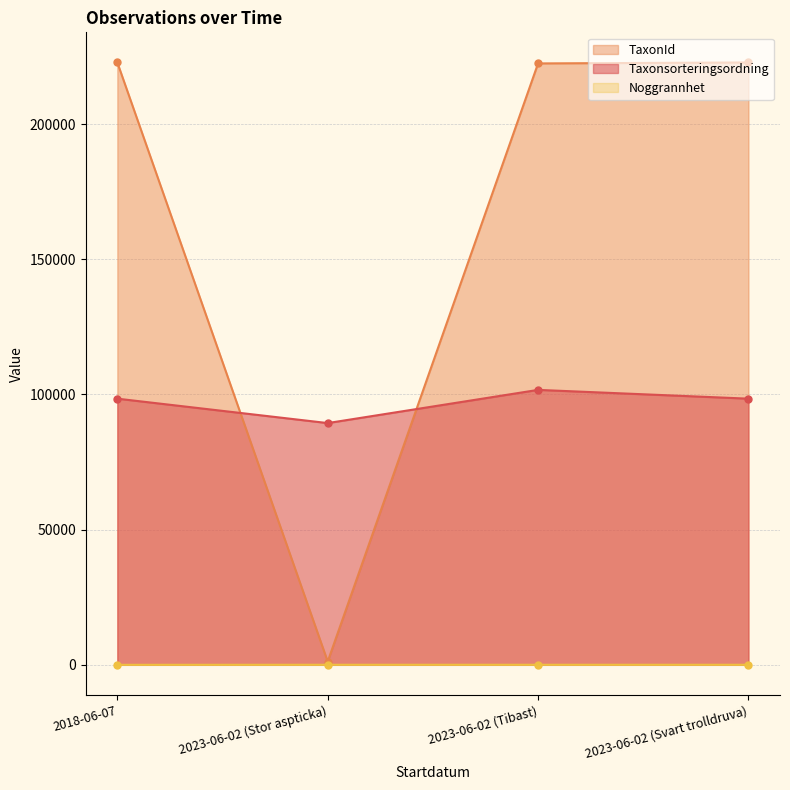

Is the value of Noggrannhet at 2023-06-02 (Svart trolldruva) greater than the value of TaxonId at 2023-06-02 (Stor aspticka)?

No